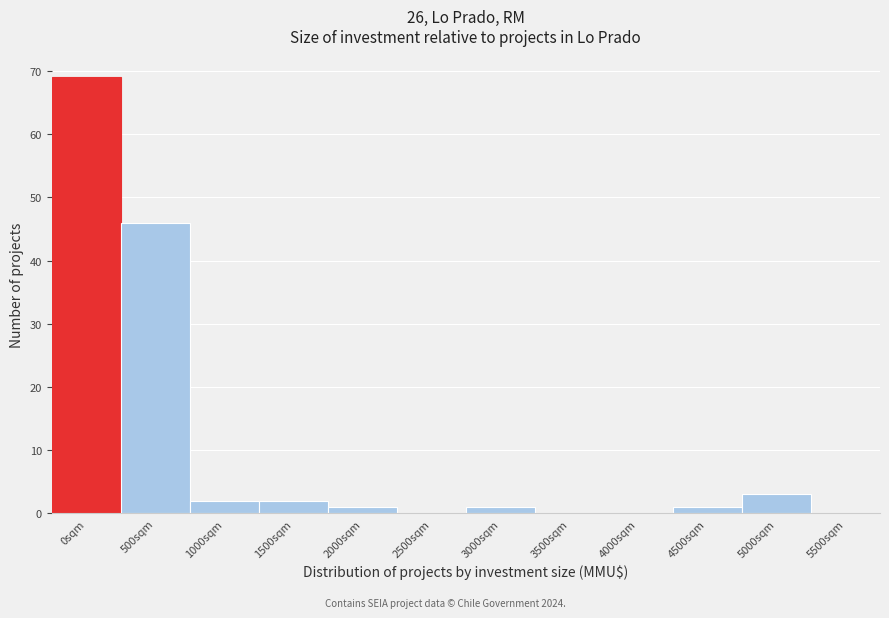

Reading right to left, what are all the values shown in this chart?

5500sqm=0	5000sqm=3	4500sqm=1	4000sqm=0	3500sqm=0	3000sqm=1	2500sqm=0	2000sqm=1	1500sqm=2	1000sqm=2	500sqm=46	0sqm=69